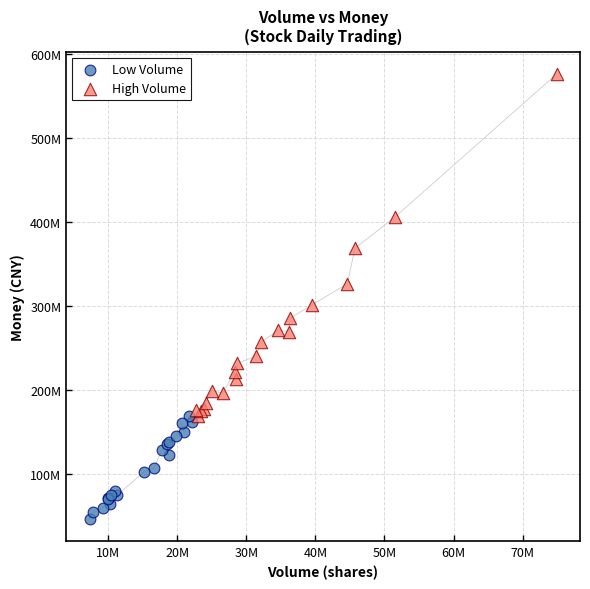

Which series has the widest spread of Y values?

High Volume